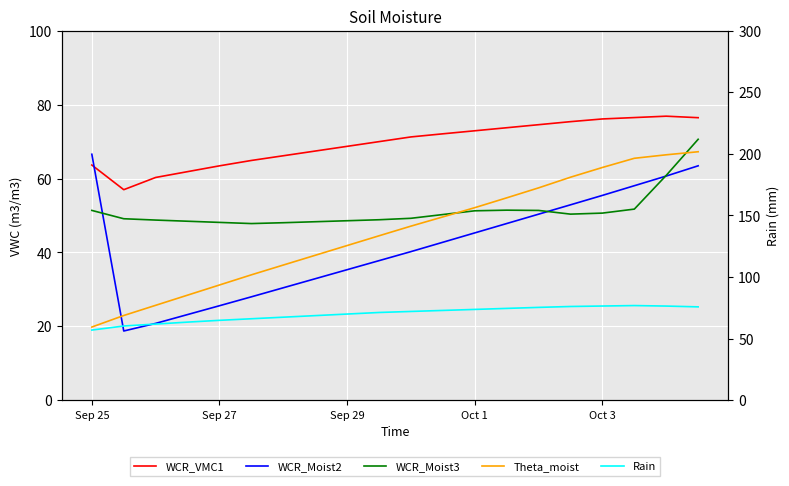

True or false: Rain has more than 0 points higher than both neighbors.

True